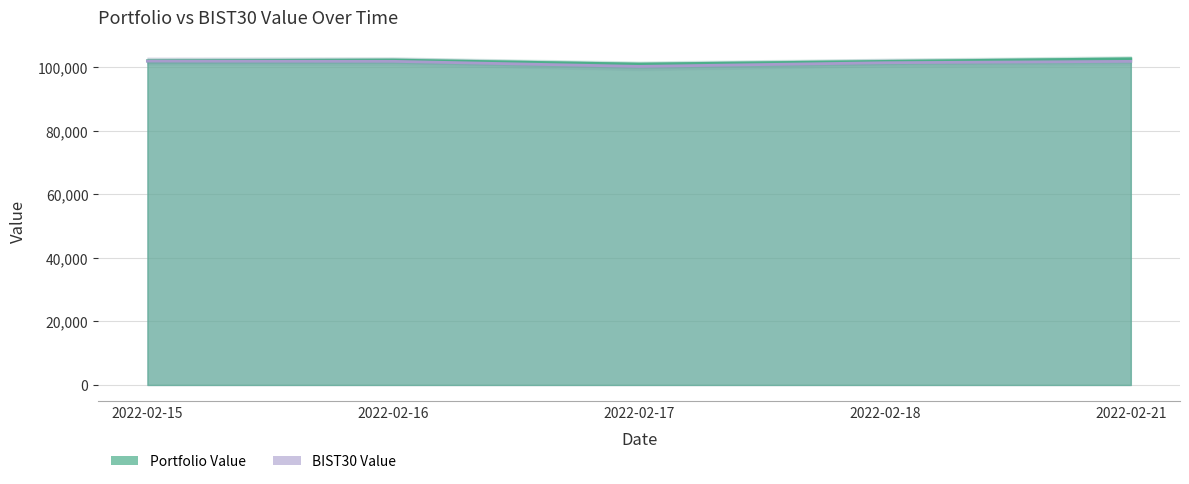

What is the difference between the maximum and second lowest values in the Portfolio Value series?

820.1